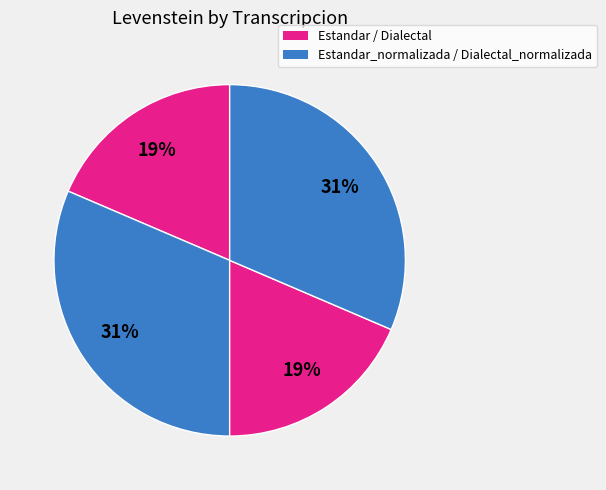

Count the number of slices in the pie.

4